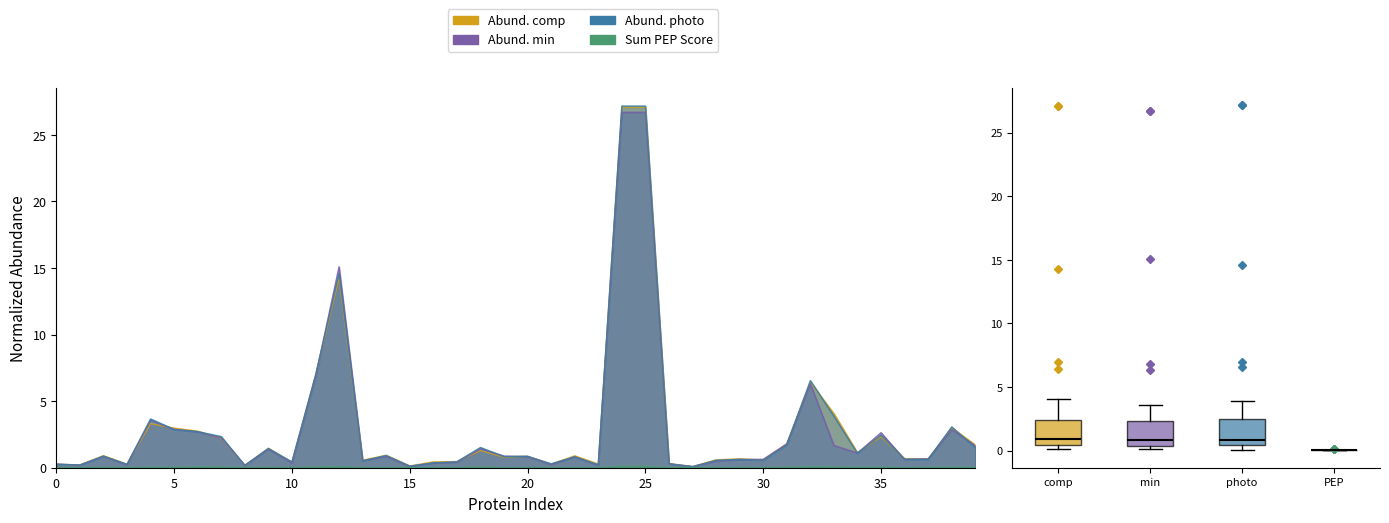

True or false: Abundances (Grouped): min and Abundances (Grouped): comp cross at least once.

True